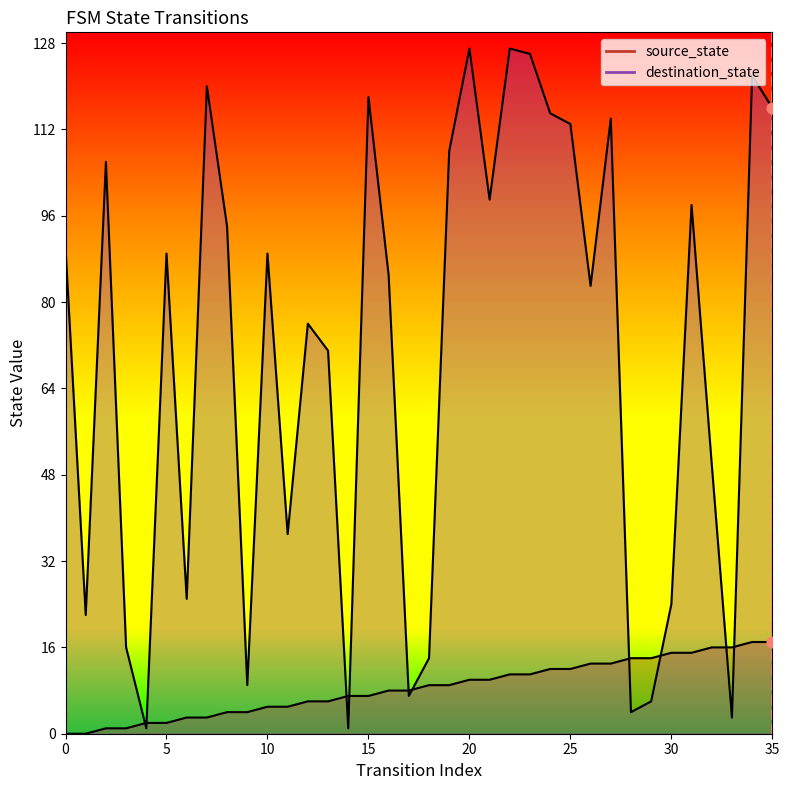

Which series contains the lowest Y value?

source_state